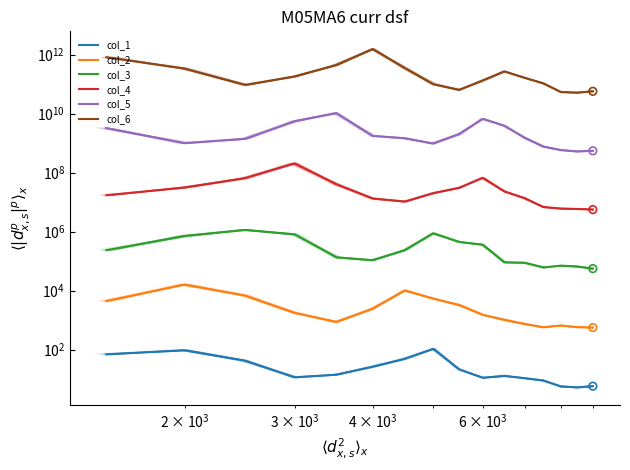

What are all the series names shown in the legend?

col_1, col_2, col_3, col_4, col_5, col_6